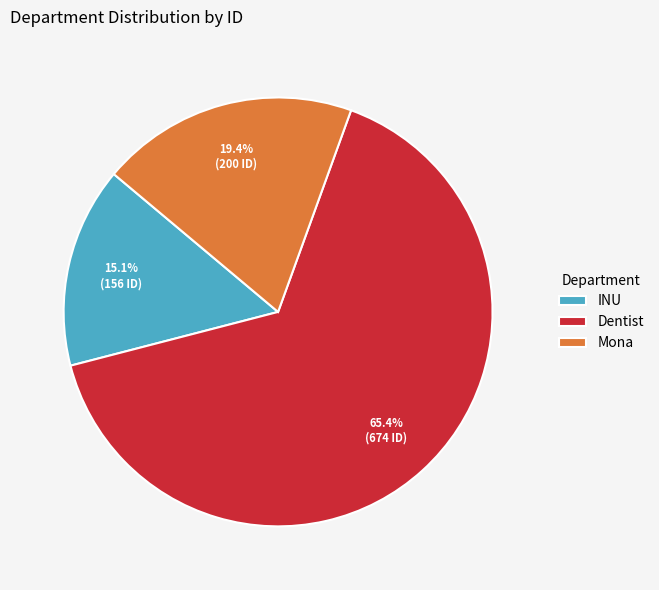

Does Dentist represent more than half of the total?

Yes